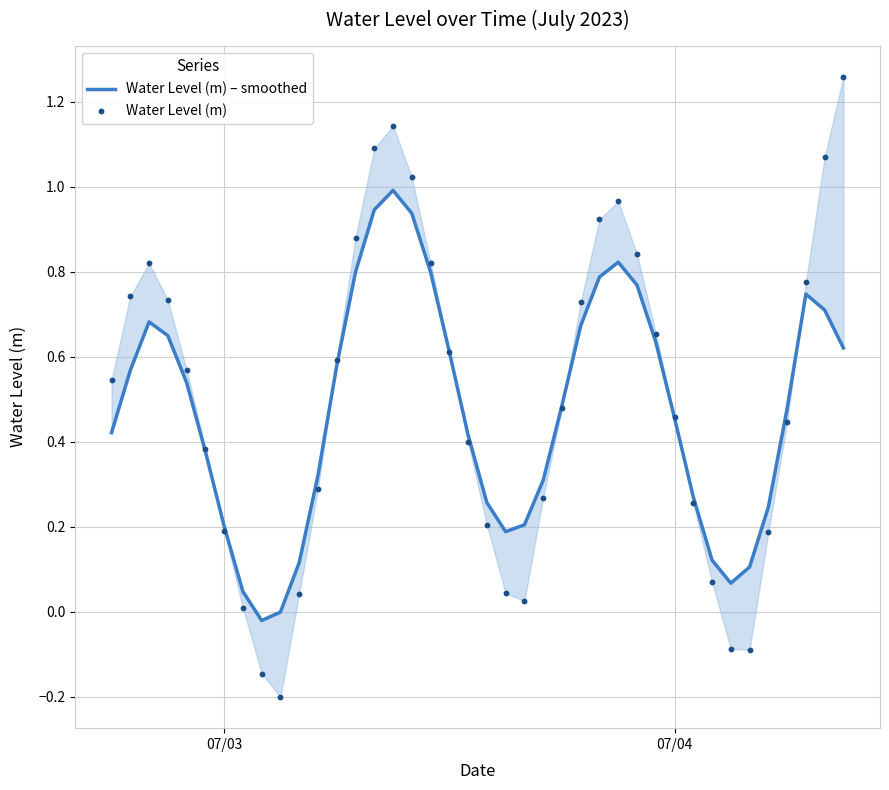

Which series has the largest total across all categories?

Water Level (m)